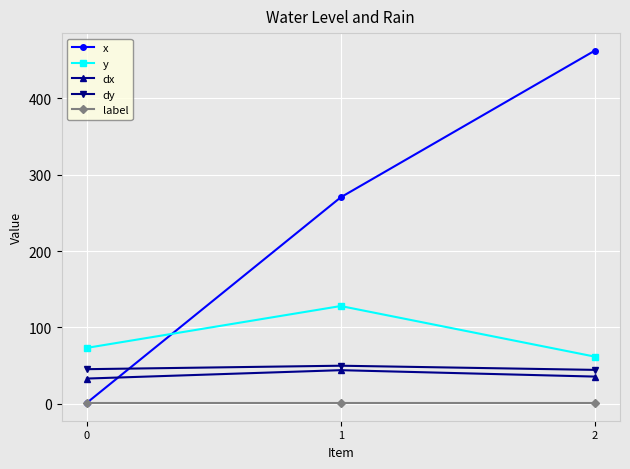

Which series has the largest total across all categories?

x